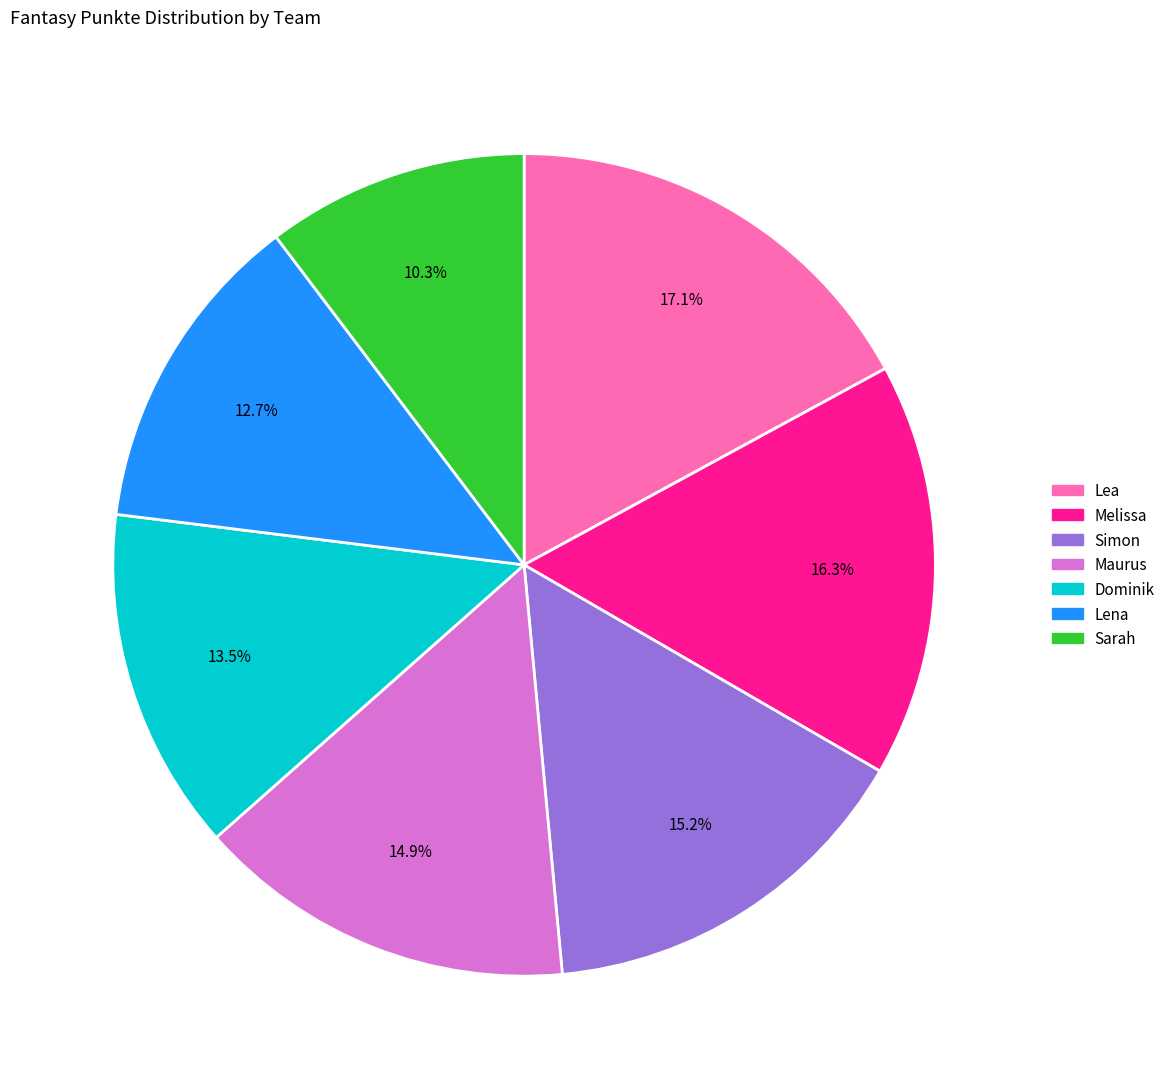

The Melissa slice represents 16% of the pie. True or false?

True